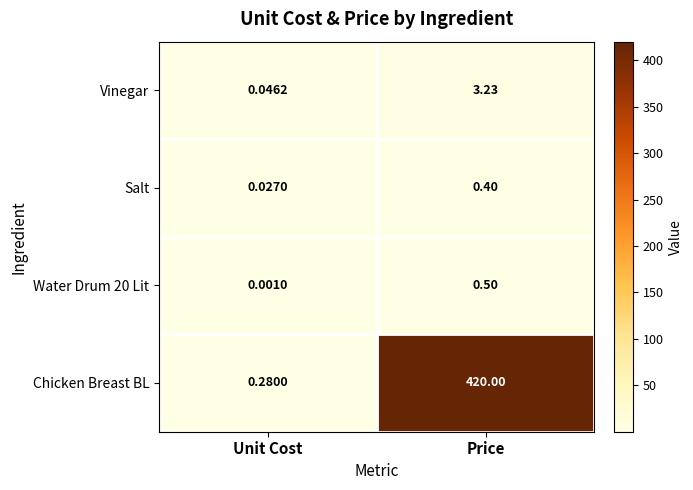

Rank the categories by Water Drum 20 Lit value from lowest to highest.

Unit Cost, Price